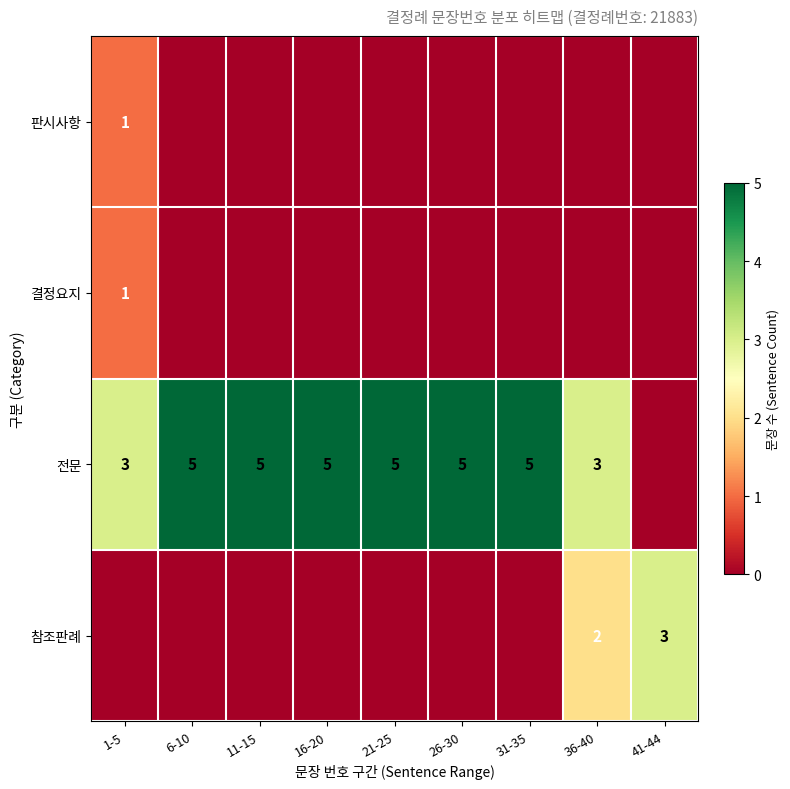

Is it true that 참조판례 equals 3 at 41-44?

True